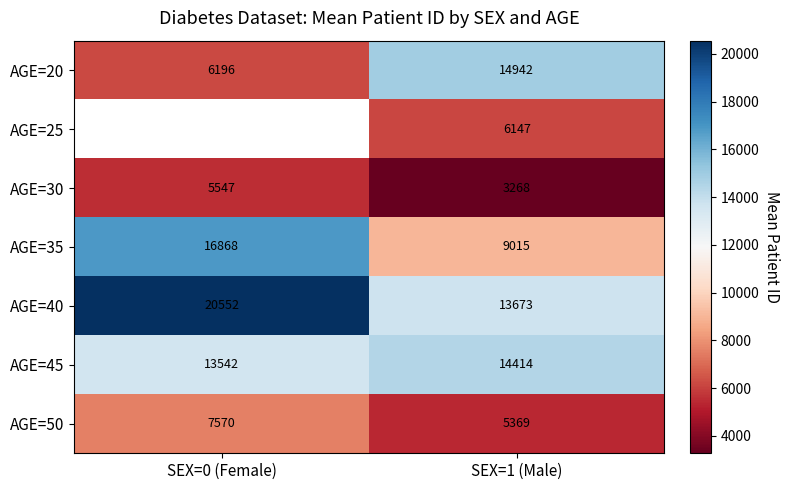

What is the total value across all series at SEX=1 (Male)?

66828